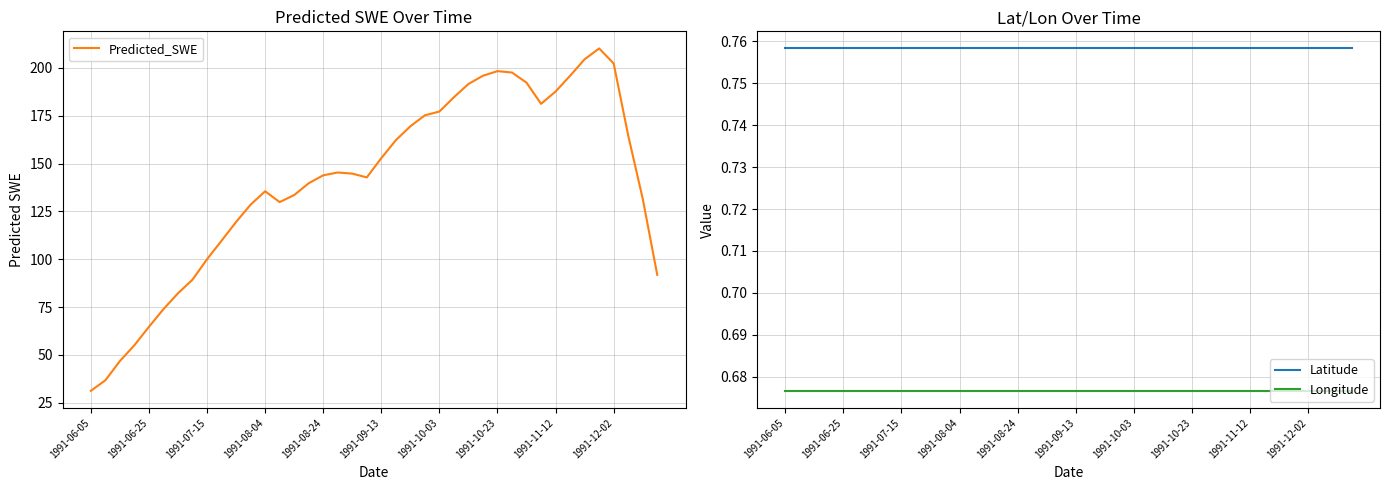

What is the highest value of the Predicted_SWE series?

210.1